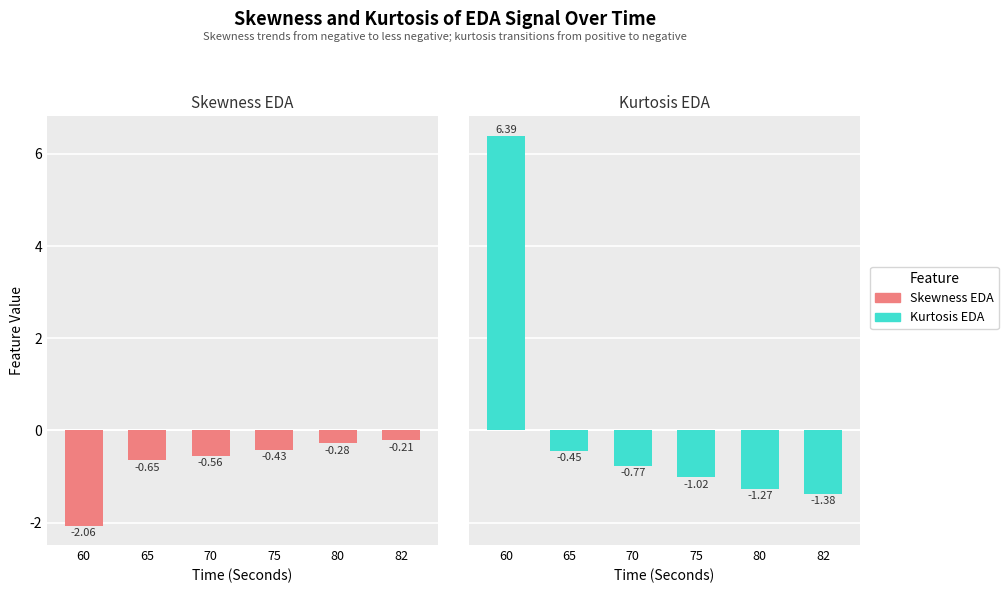

At how many categories does at least one series exceed -1?

6